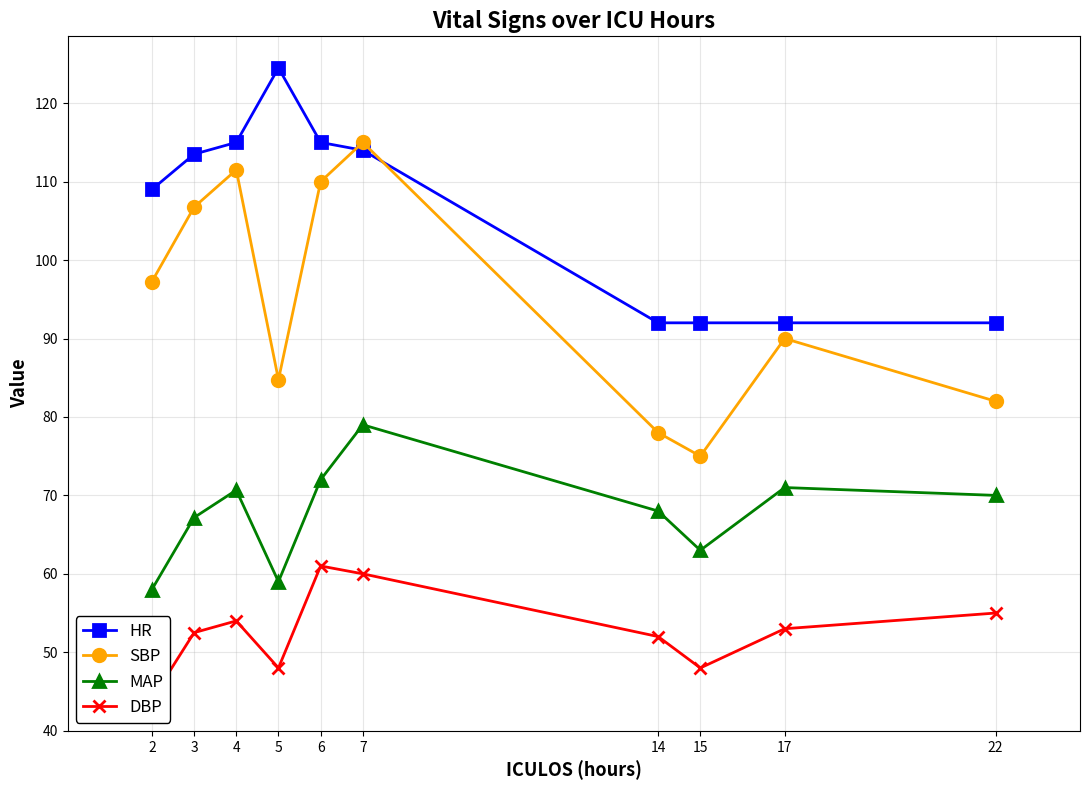

At which category does HR reach its first local peak?

5